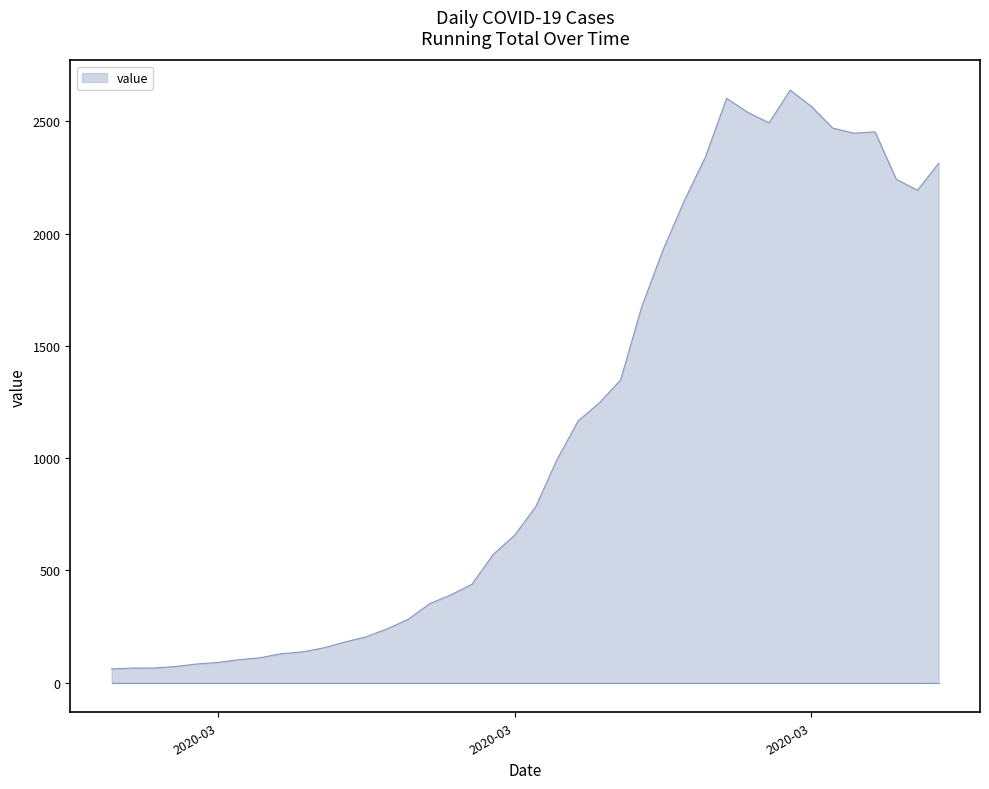

What is the maximum value shown in the chart?

2639